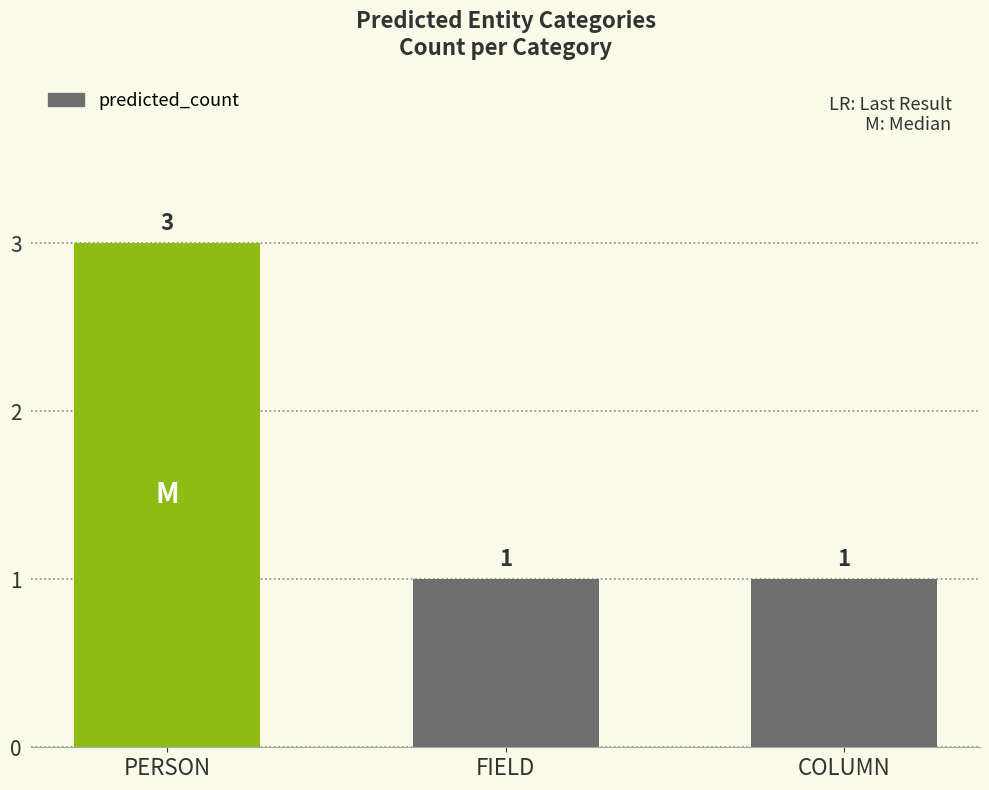

What is the approximate value at COLUMN?

1